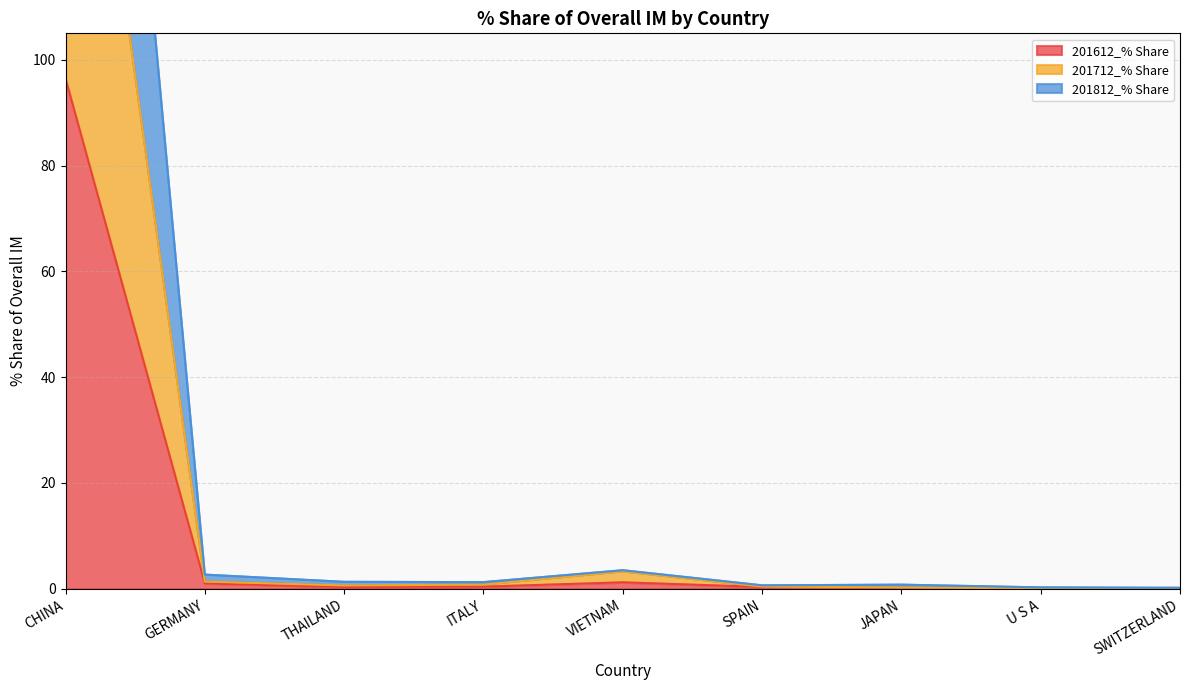

What is the maximum value shown in the chart?

288.8